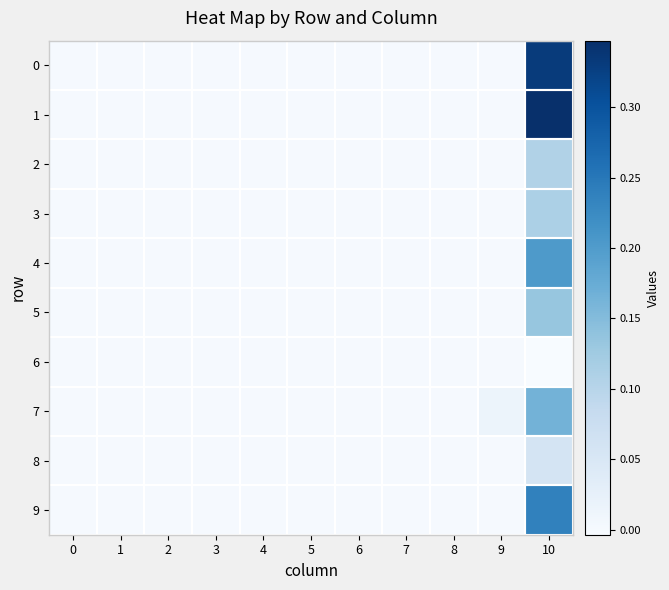

Reading left to right, what are all the values shown in this chart?

0: 0=0.0	1=0.0	2=0.0	3=0.0	4=0.0	5=0.0	6=0.0	7=0.0	8=0.0	9=0.0	10=0.3
1: 0=0.0	1=0.0	2=0.0	3=0.0	4=0.0	5=0.0	6=0.0	7=0.0	8=0.0	9=0.0	10=0.3
2: 0=0.0	1=0.0	2=0.0	3=0.0	4=0.0	5=0.0	6=0.0	7=0.0	8=0.0	9=0.0	10=0.1
3: 0=0.0	1=0.0	2=0.0	3=0.0	4=0.0	5=0.0	6=0.0	7=0.0	8=0.0	9=0.0	10=0.1
4: 0=0.0	1=0.0	2=0.0	3=0.0	4=0.0	5=0.0	6=0.0	7=0.0	8=0.0	9=0.0	10=0.2
5: 0=0.0	1=0.0	2=0.0	3=0.0	4=0.0	5=0.0	6=0.0	7=0.0	8=0.0	9=0.0	10=0.1
6: 0=0.0	1=0.0	2=0.0	3=0.0	4=0.0	5=0.0	6=0.0	7=0.0	8=0.0	9=0.0	10=-0.0
7: 0=0.0	1=0.0	2=0.0	3=0.0	4=0.0	5=0.0	6=0.0	7=0.0	8=0.0	9=0.0	10=0.2
8: 0=0.0	1=0.0	2=0.0	3=0.0	4=0.0	5=0.0	6=0.0	7=0.0	8=0.0	9=0.0	10=0.1
9: 0=0.0	1=0.0	2=0.0	3=0.0	4=0.0	5=0.0	6=0.0	7=0.0	8=0.0	9=0.0	10=0.2